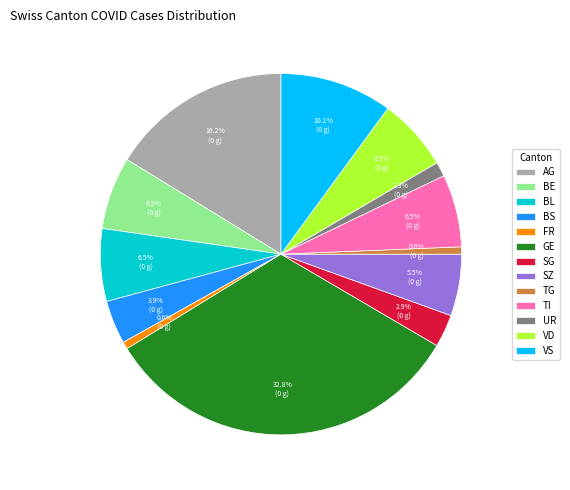

What is the ratio of the value at BL to the value at TI?

1.0